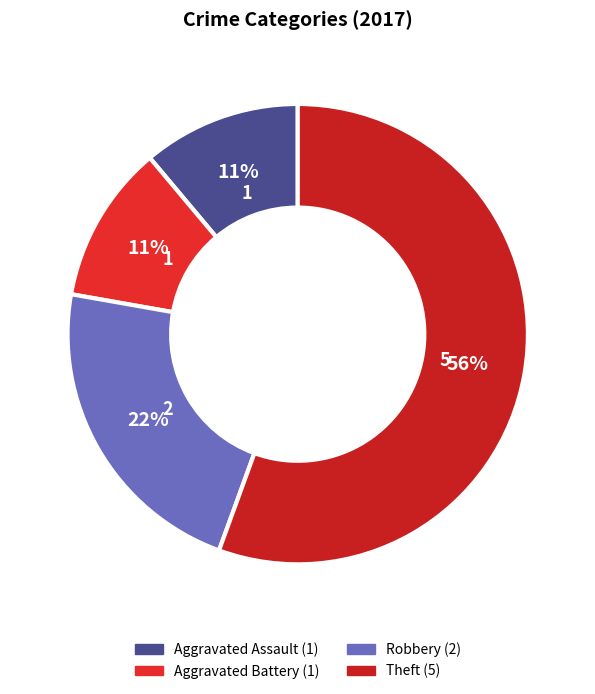

How many segments does this pie chart have?

4